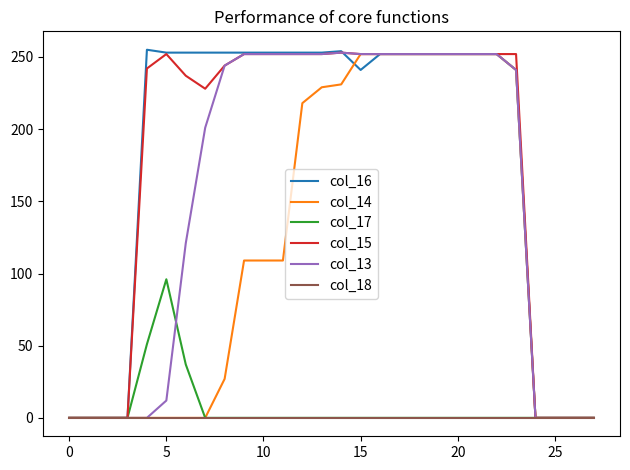

What is the highest value of the col_16 series?

255